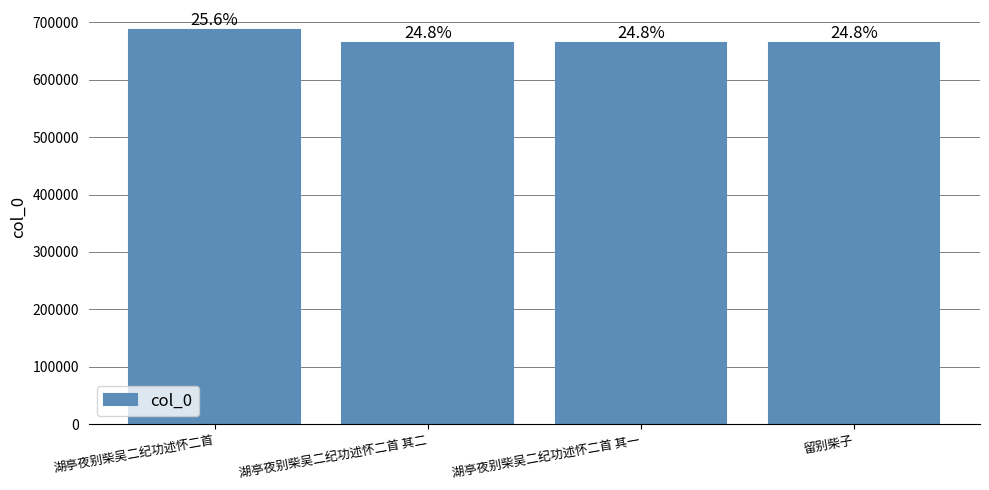

How many bars are there in total?

4